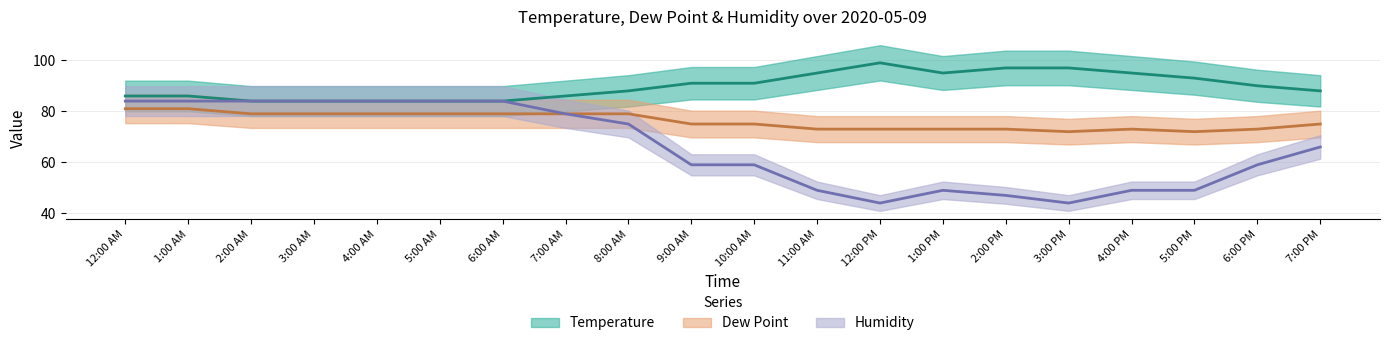

Is the value of Dew Point at 6:00 AM greater than the value of Temperature at 11:00 AM?

No